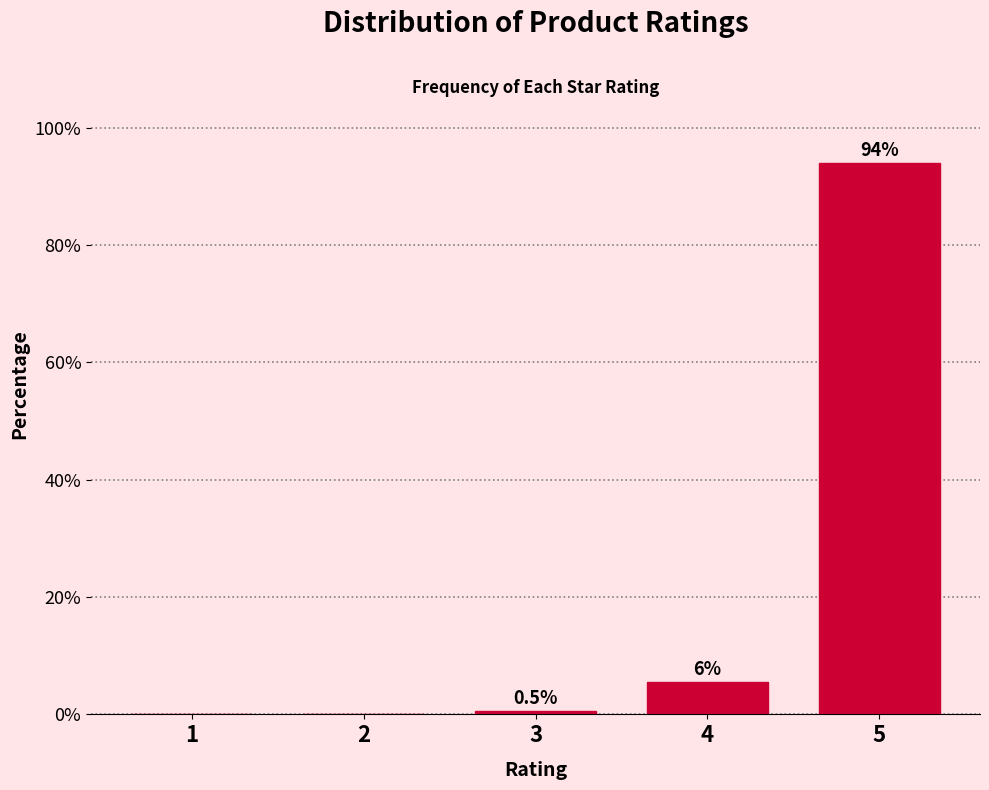

The value at 5 is 93.9. True or false?

True